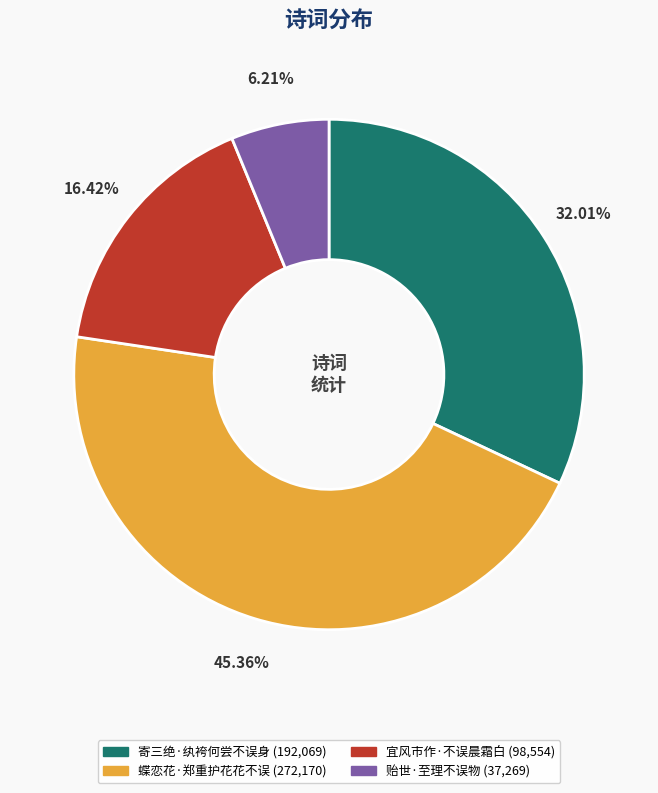

To the nearest percent, what is the difference between the 蝶恋花·郑重护花花不误 and 寄三绝·纨袴何尝不误身 slice percentages?

13%